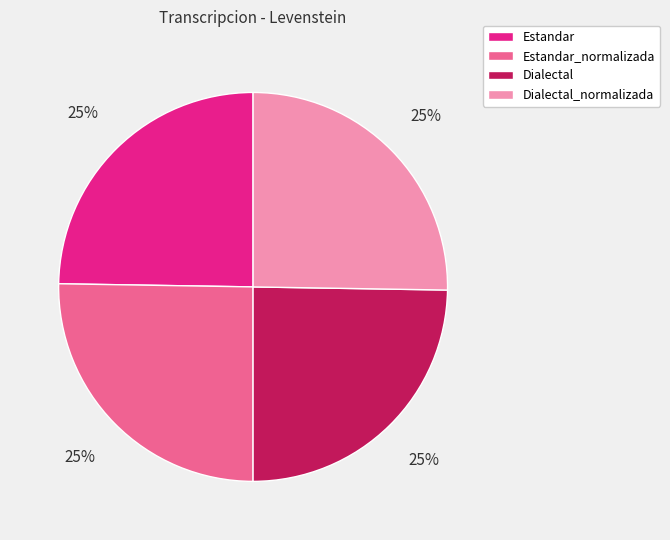

Does any single category account for the majority?

No